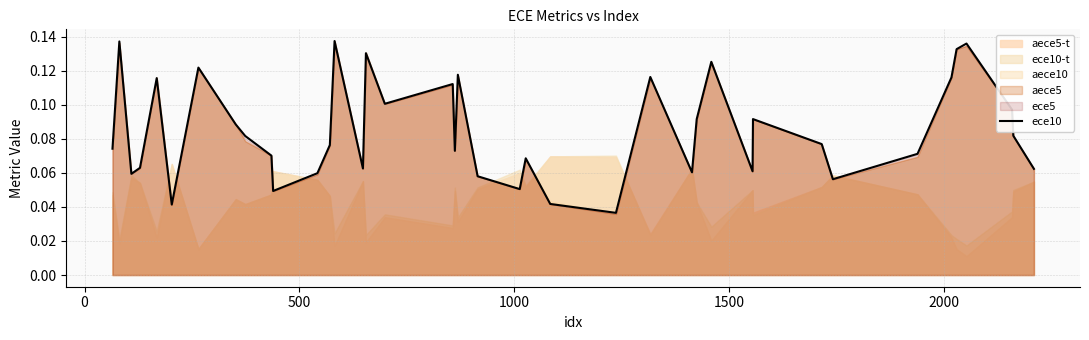

What value does the data have at 1500?

0.1